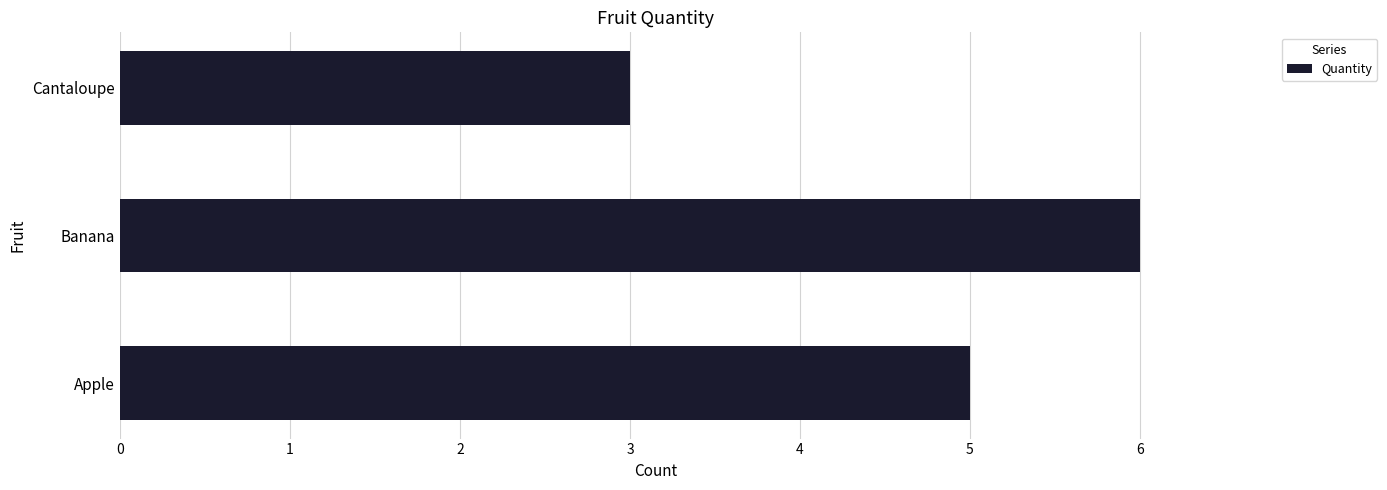

Reading bottom to top, extract all data points from this chart.

5	6	3